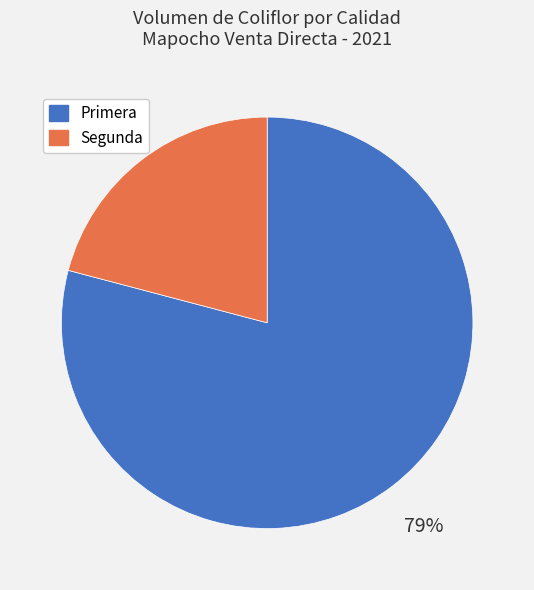

Which category accounts for the majority?

Primera